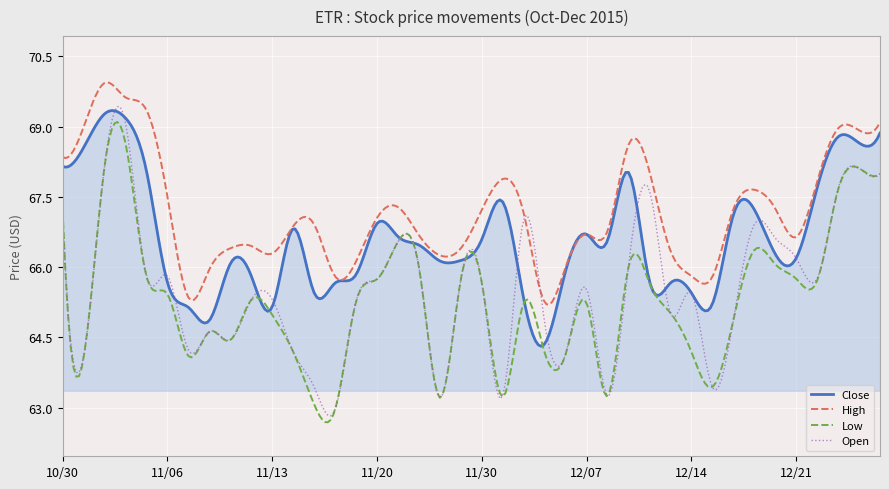

In Open, how many points are lower than both neighbors (excluding endpoints)?

13